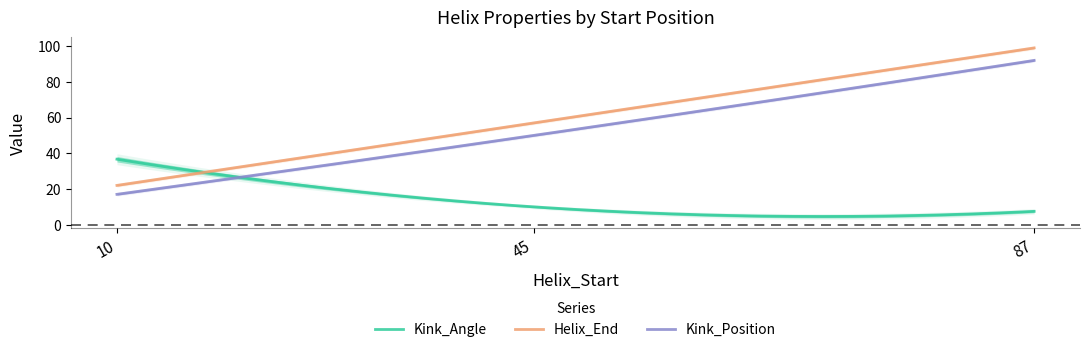

Which has a higher value, 87 or 45?

45